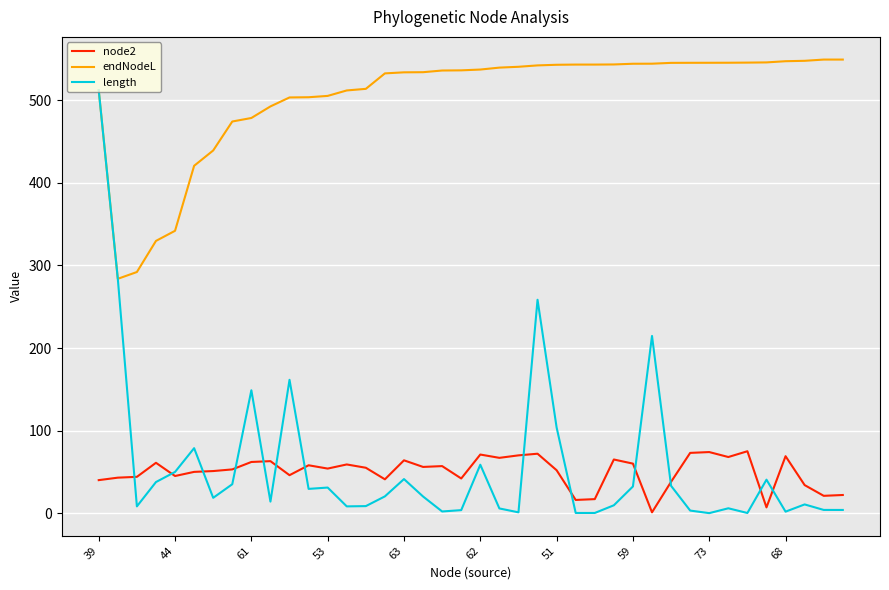

Which series has the widest spread of values?

length